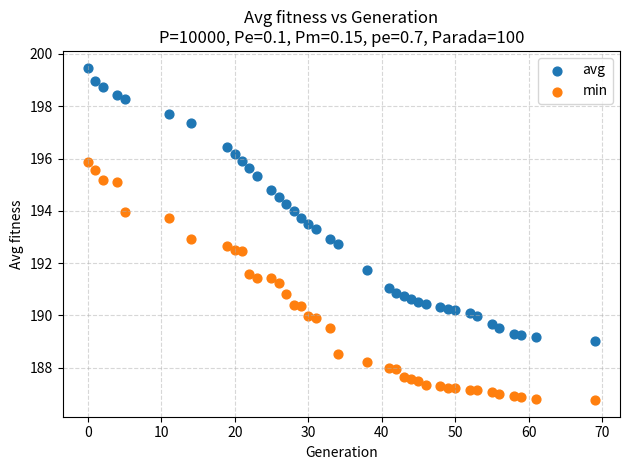

Across all data points, what is the range of Y values (max minus min)?

12.7